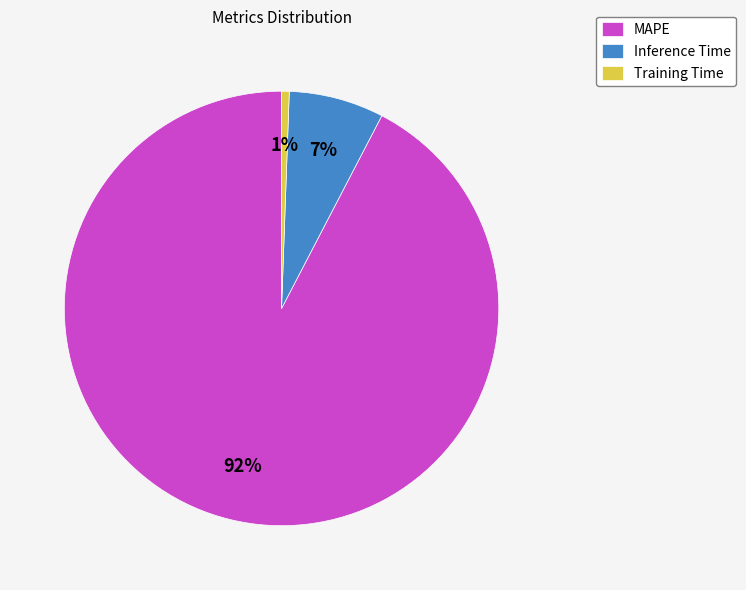

Combined, do Inference Time and MAPE account for over 50%?

Yes